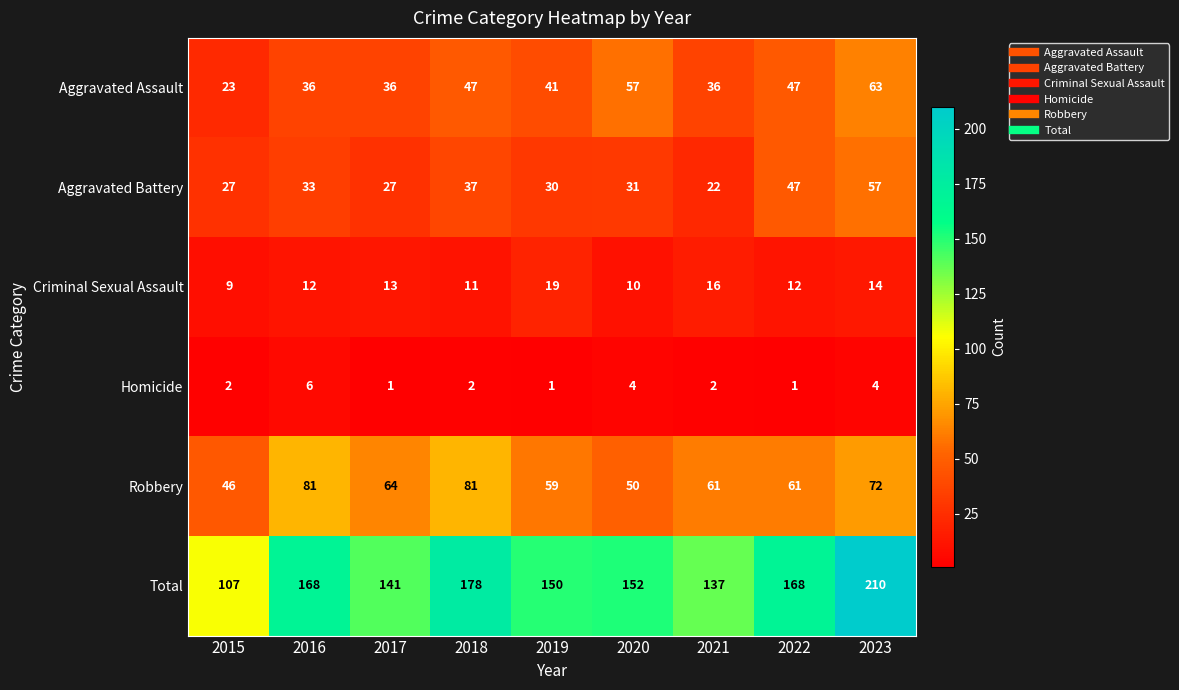

At how many categories does at least one series exceed 10?

9